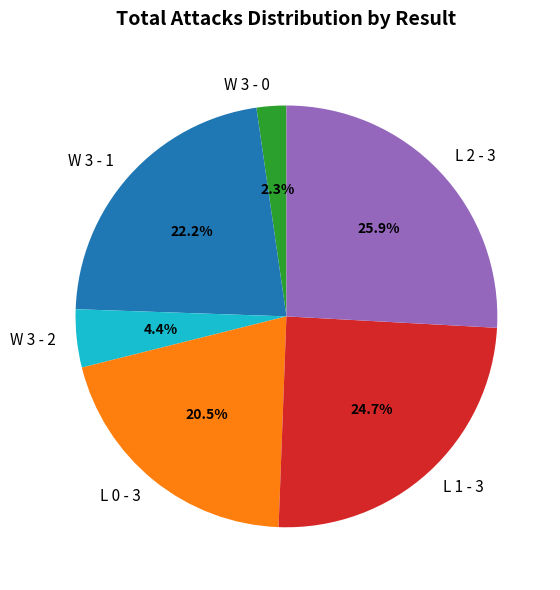

Is there any slice that represents more than half of the pie?

No